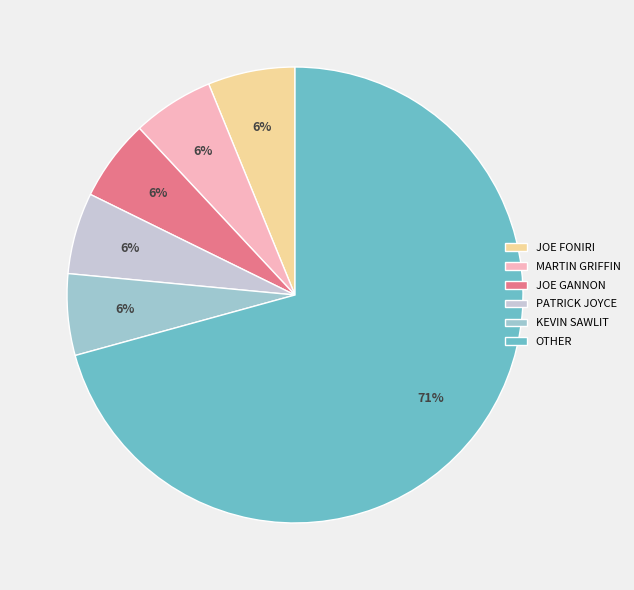

Is there any slice that represents more than half of the pie?

Yes